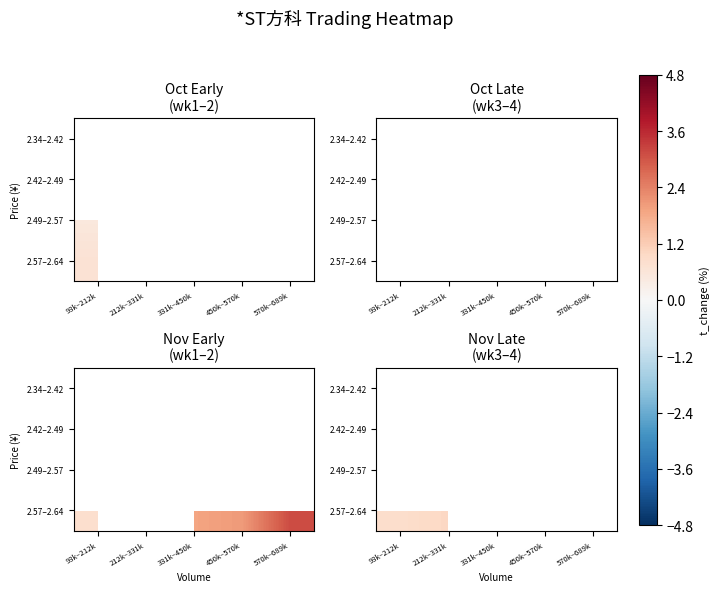

Is the value of 2.42–2.49 at 331k–450k greater than the value of 2.49–2.57 at 93k–212k?

No